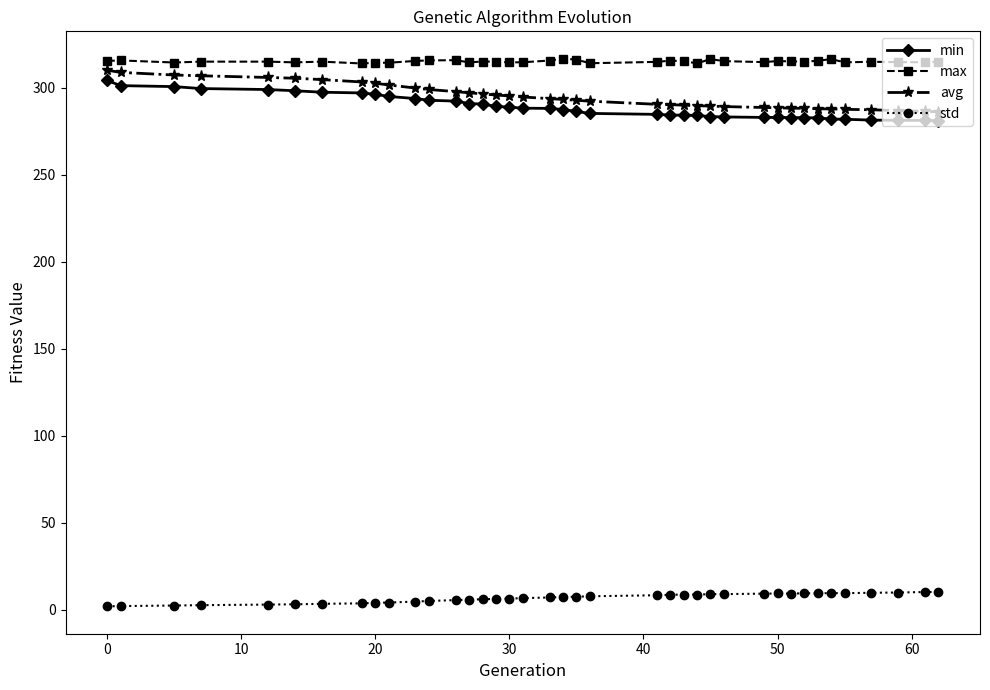

Count the number of data series in this chart.

4